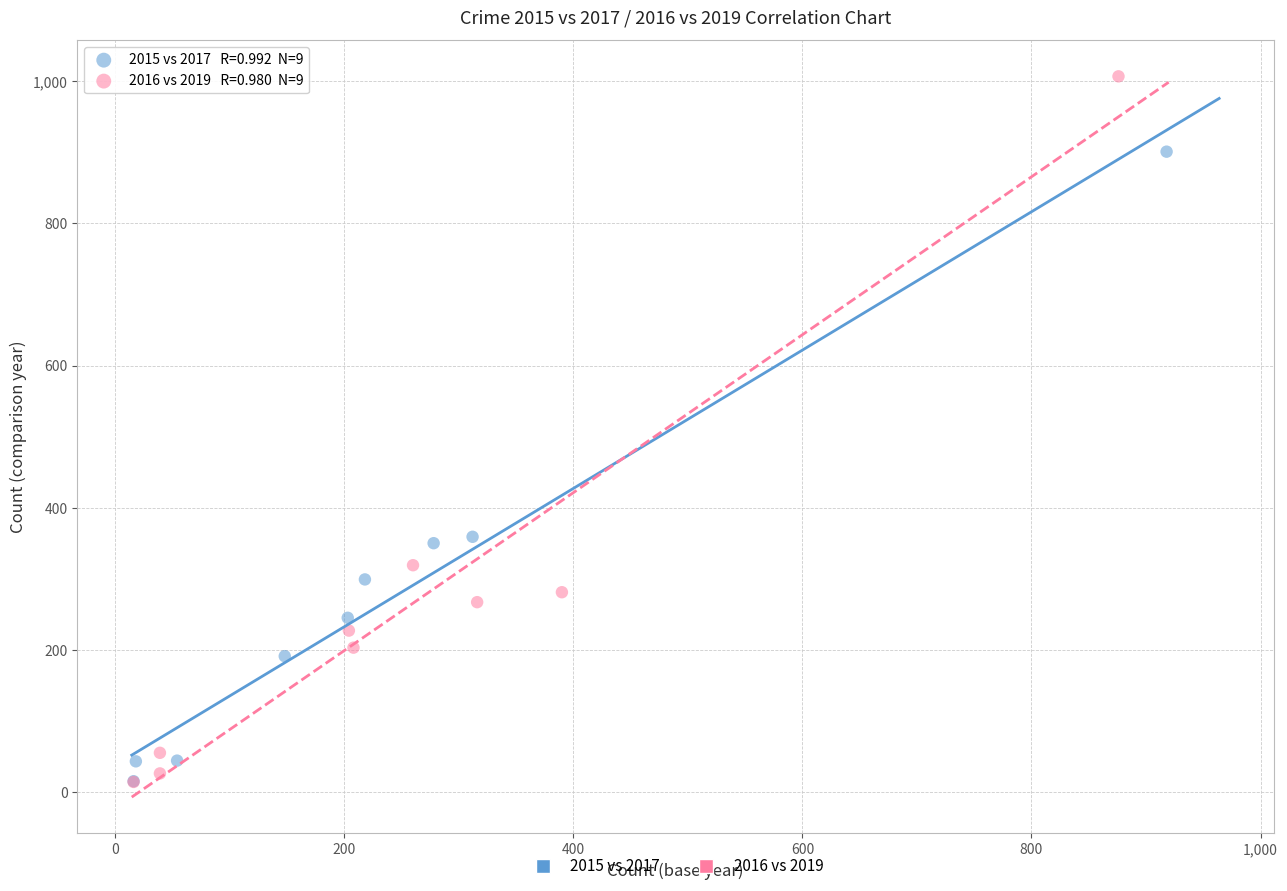

Which series has the widest spread of Y values?

2016 vs 2019